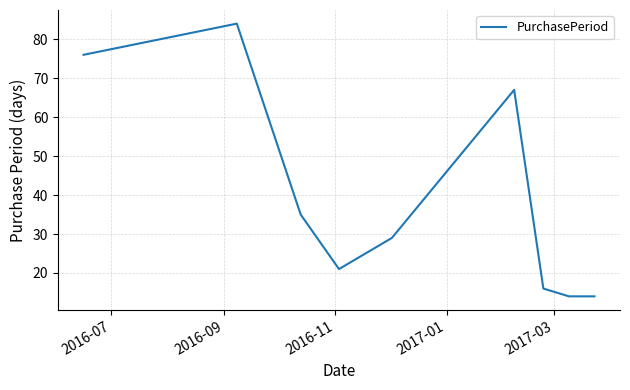

What is the difference between the maximum and minimum values?

70